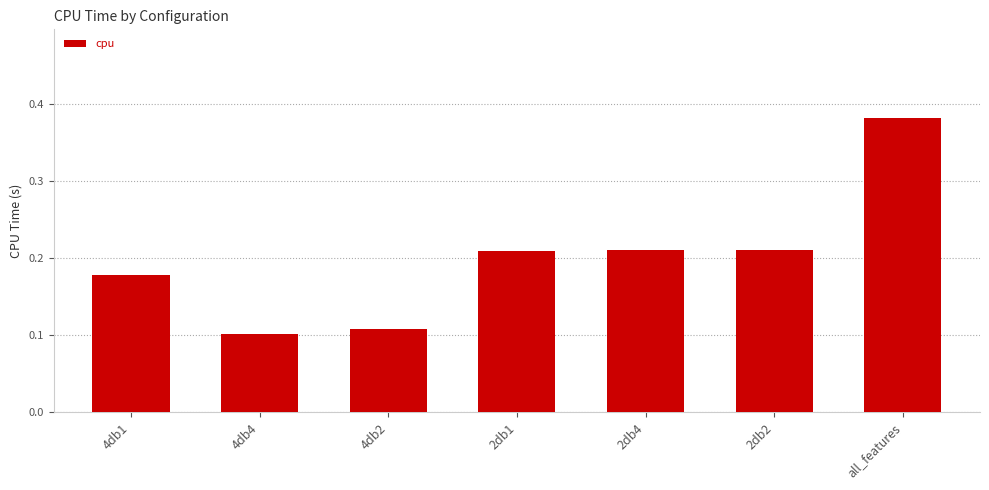

What position from the right is 2db4?

3